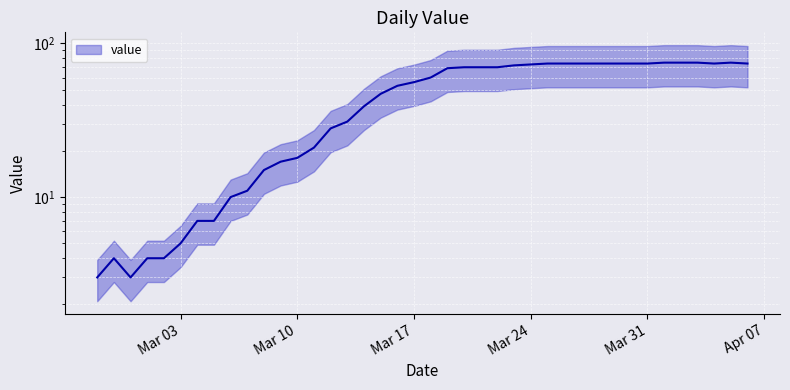

What is the ratio of the value at 2020-04-04 to the value at 2020-03-10?

4.1